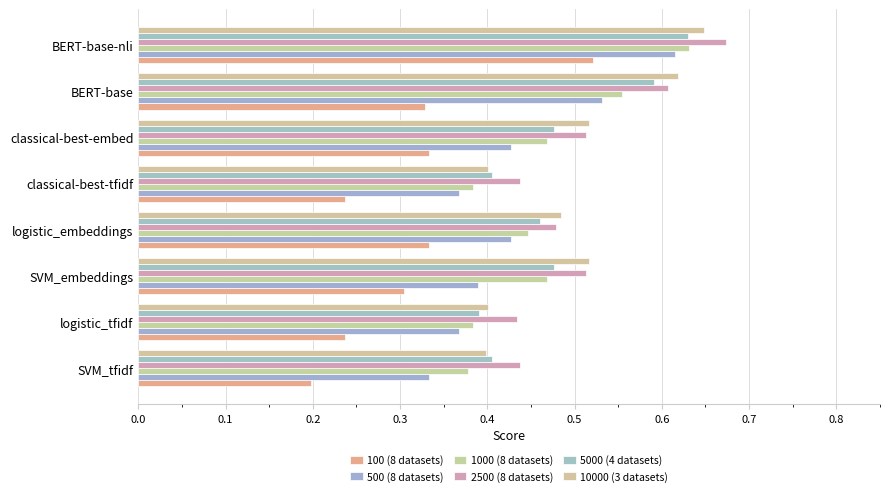

Rank the series by their maximum value, from highest to lowest.

2500 (8 datasets), 10000 (3 datasets), 1000 (8 datasets), 5000 (4 datasets), 500 (8 datasets), 100 (8 datasets)